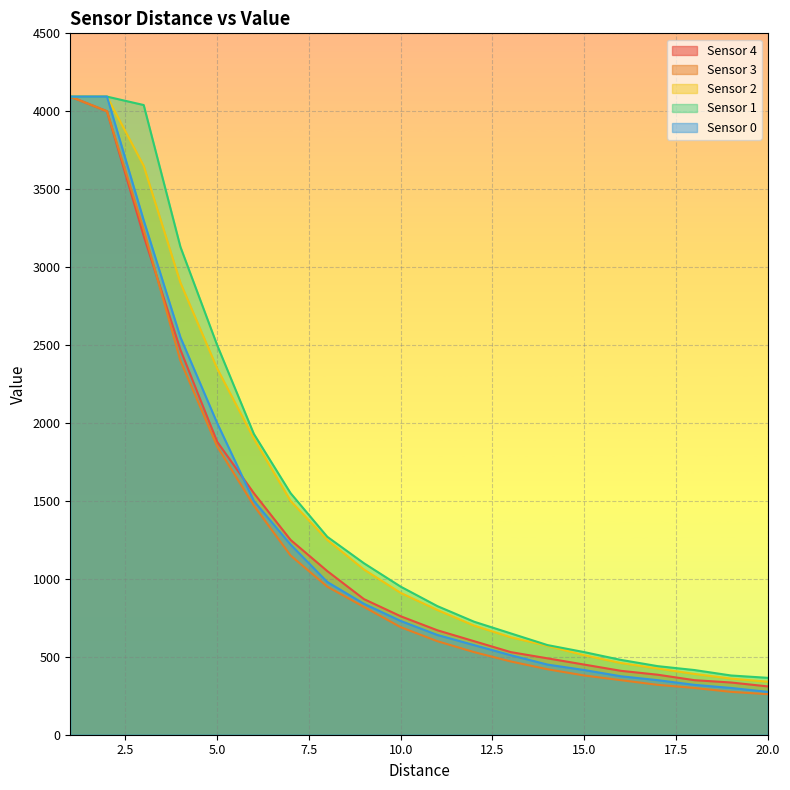

Where is Sensor 2 nearest to the value 2217?

5.0